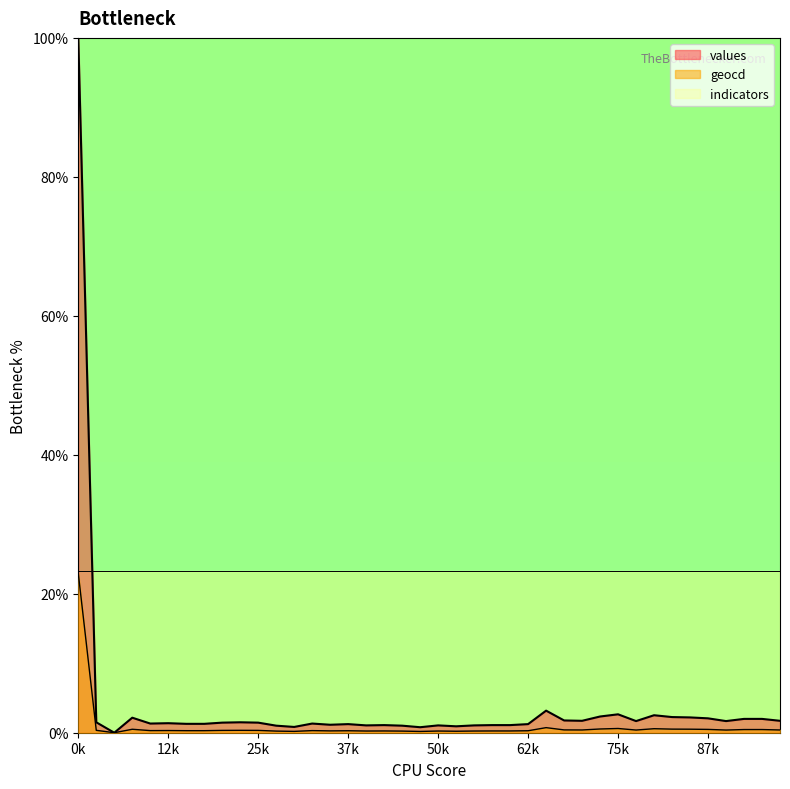

True or false: indicators has a value of 23.3 at 75k.

True